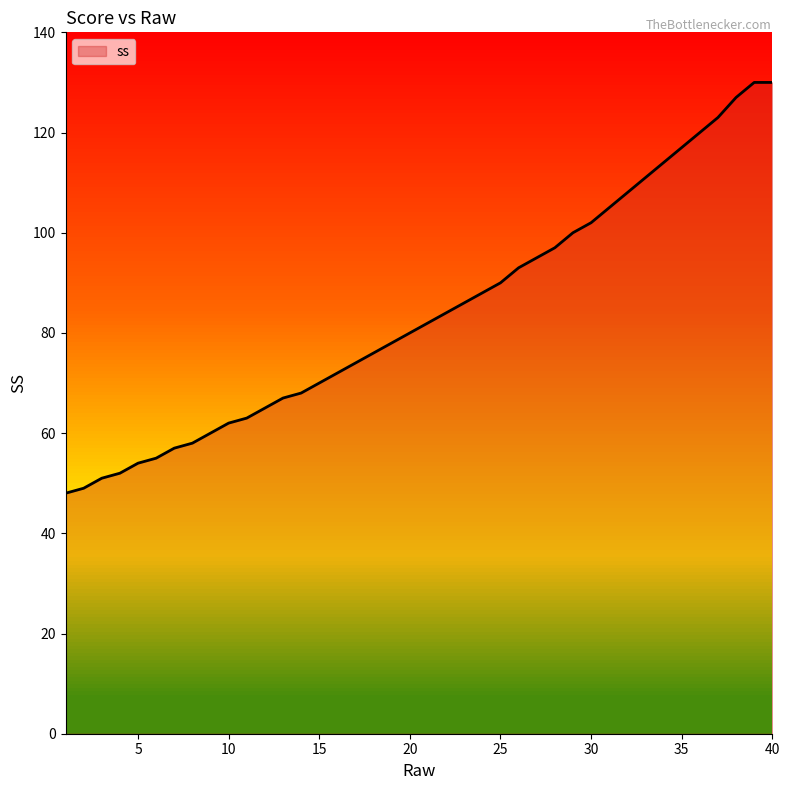

What is the difference between the maximum and minimum values?

82